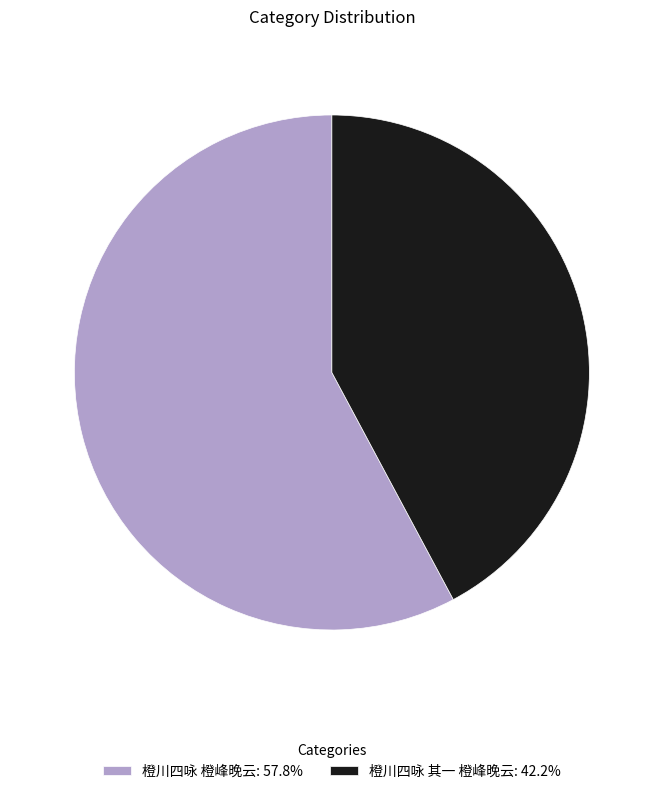

What is the smallest slice in the pie chart?

橙川四咏 其一 橙峰晚云